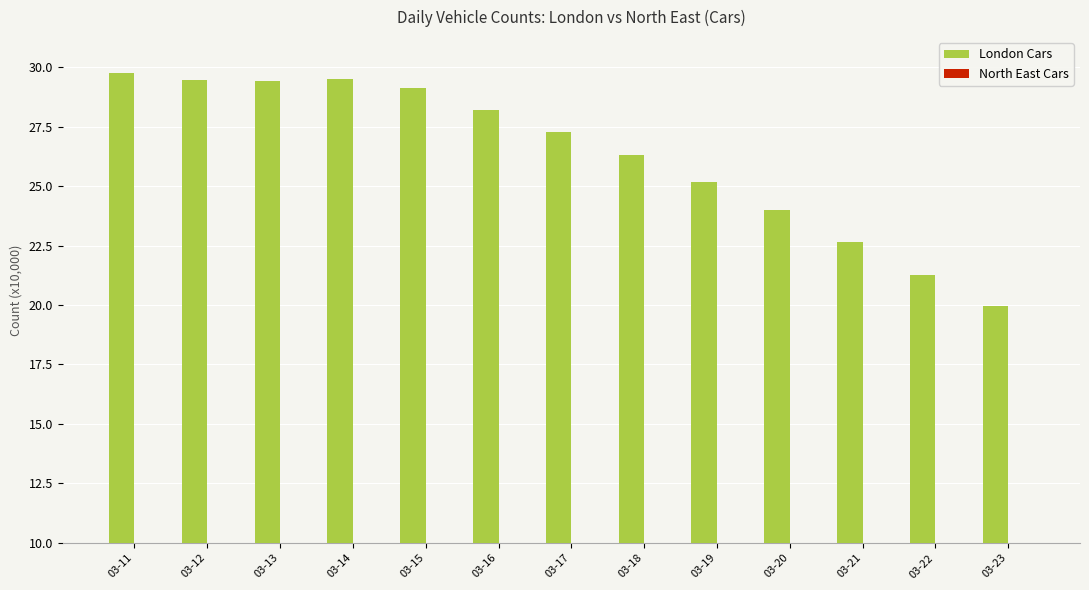

Which category has the highest value in the London Cars series?

03-11